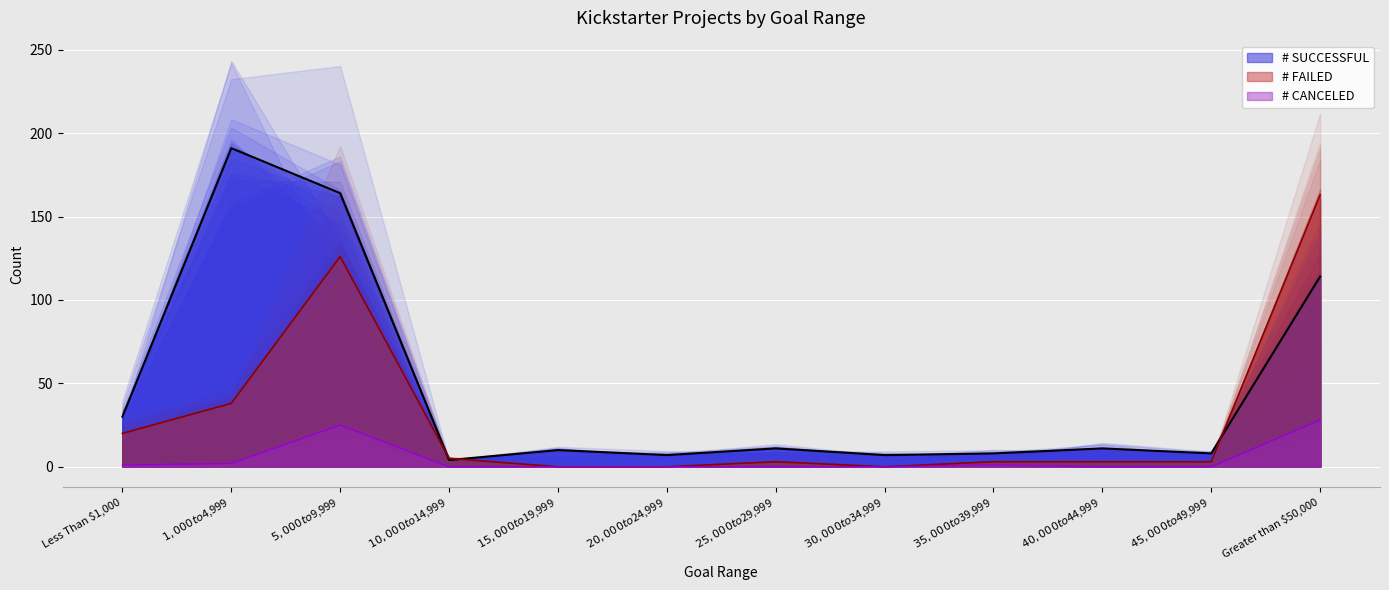

Reading left to right, extract all data points from this chart.

# SUCCESSFUL: 30	191	164	4	10	7	11	7	8	11	8	114
# FAILED: 20	38	126	5	0	0	3	0	3	3	3	163
# CANCELED: 1	2	25	0	0	0	0	0	1	0	0	28